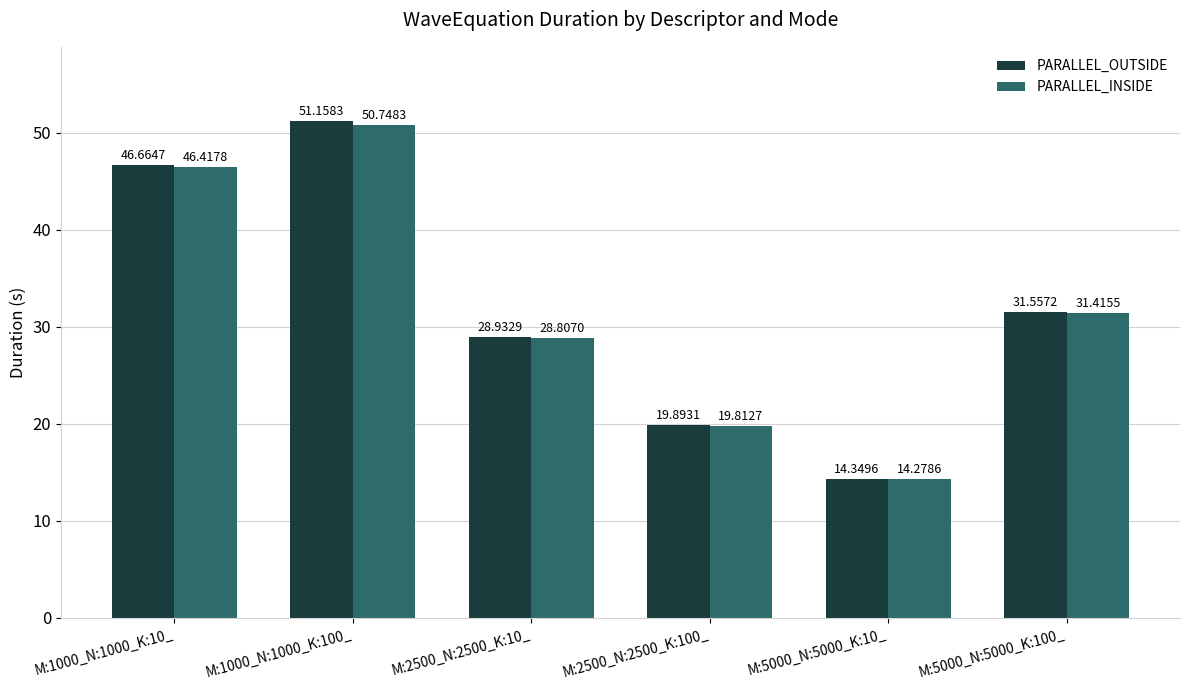

What is the total value across all series at M:5000_N:5000_K:10_?

28.6